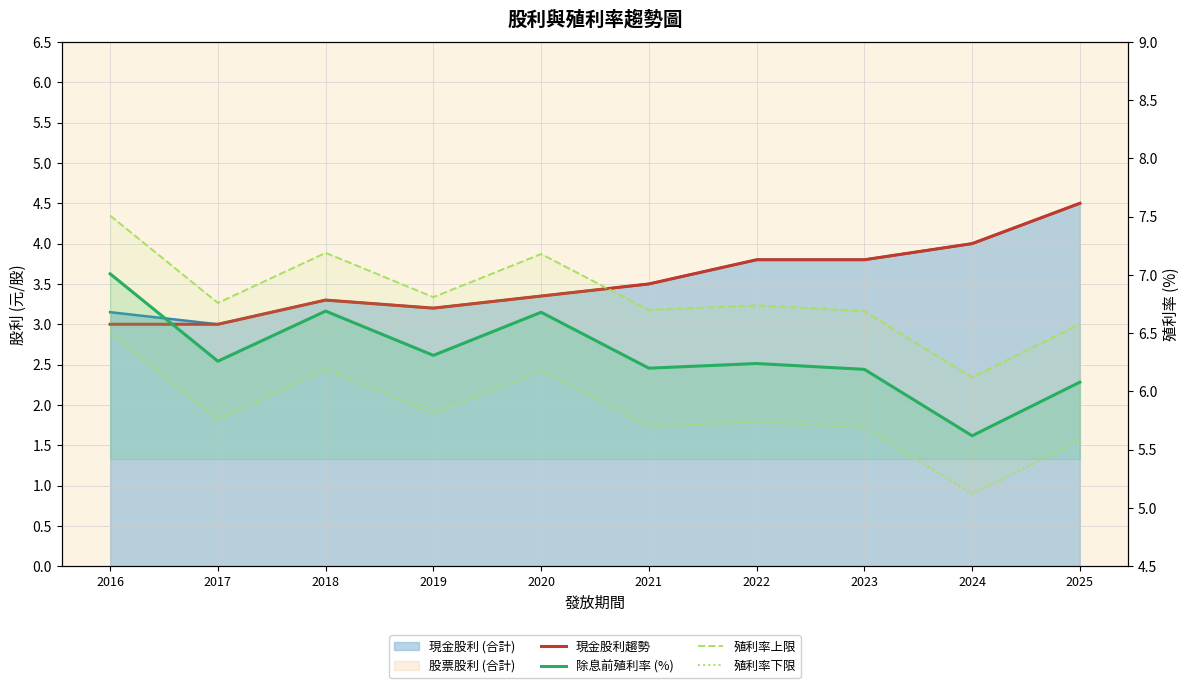

List the series in order of their overall mean, lowest first.

現金股利趨勢, 殖利率下限, 除息前殖利率 (%), 殖利率上限